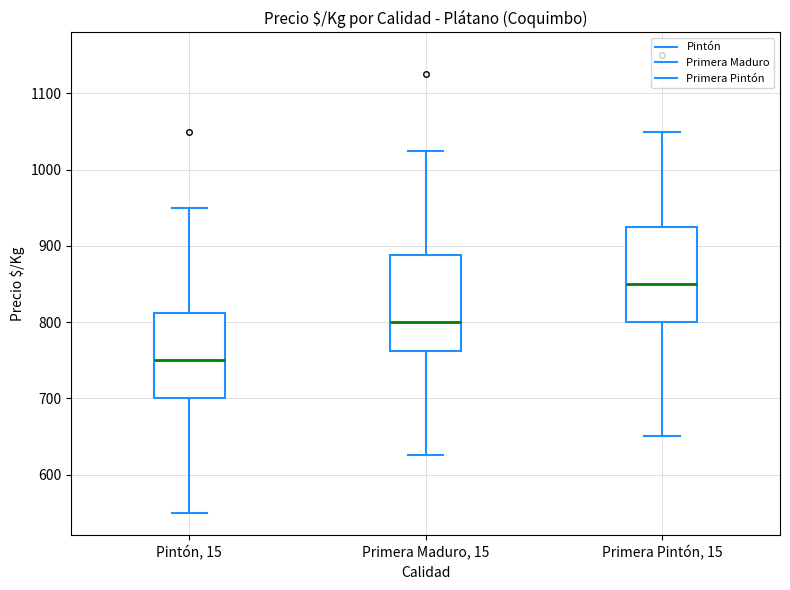

Reading left to right, read every box against the y-axis: the position of its median line, the range the box covers, and the ends of its whiskers. The values are not printed on the chart, so give them approximately, as read against the axis.

Pintón, 15: median 750, box 700 to 810, whiskers 550 to 950
Primera Maduro, 15: median 800, box 760 to 890, whiskers 630 to 1030
Primera Pintón, 15: median 850, box 800 to 930, whiskers 650 to 1050